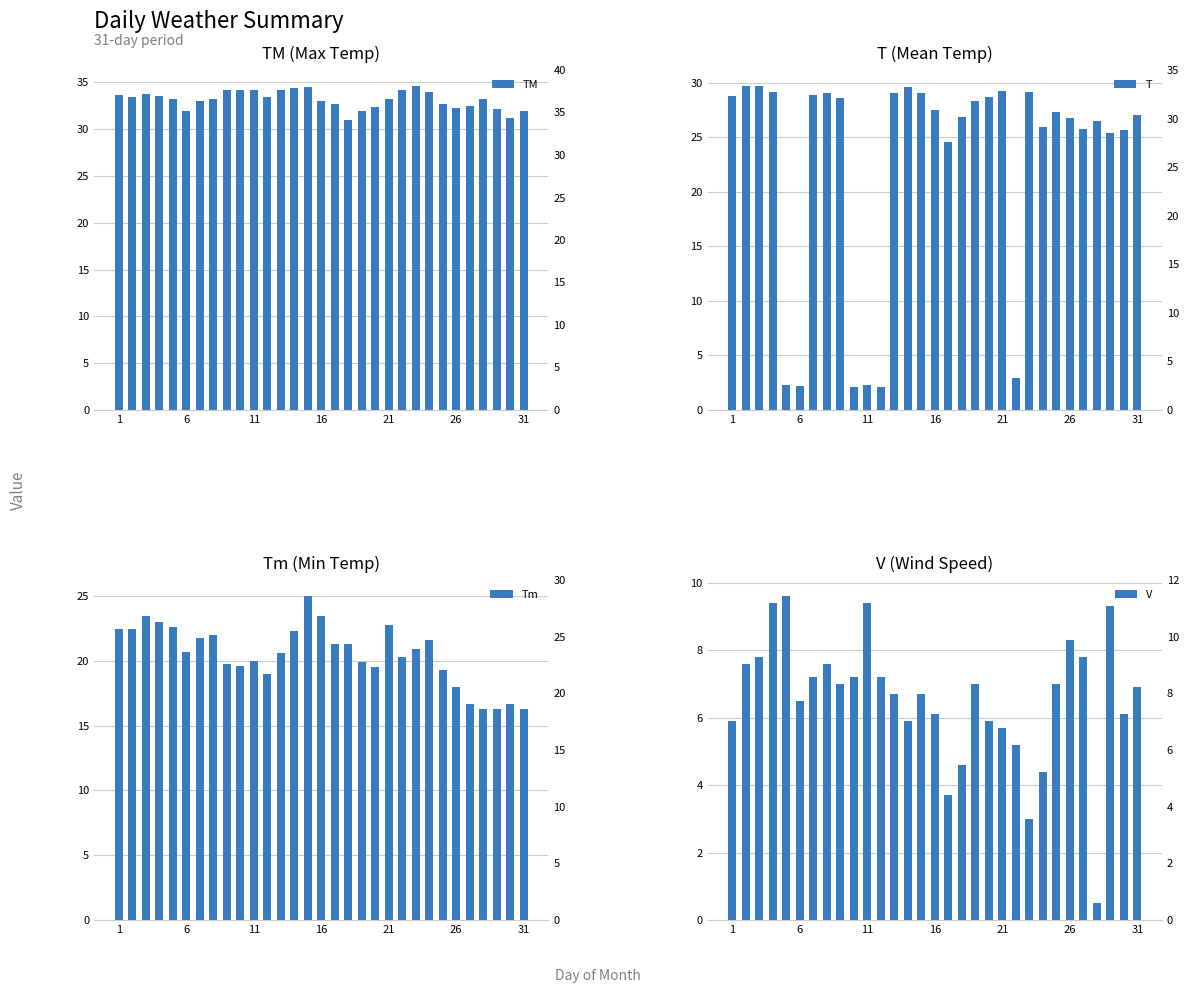

True or false: TM has a value of 19.4 at 14.

False